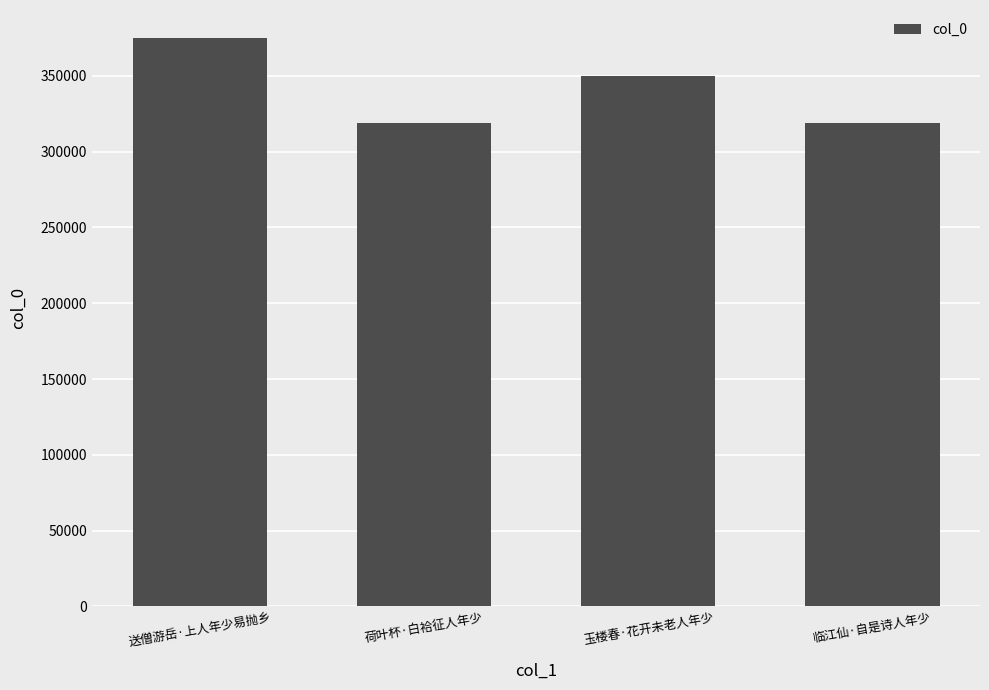

What is the label of the 3rd bar from the left?

玉楼春·花开未老人年少